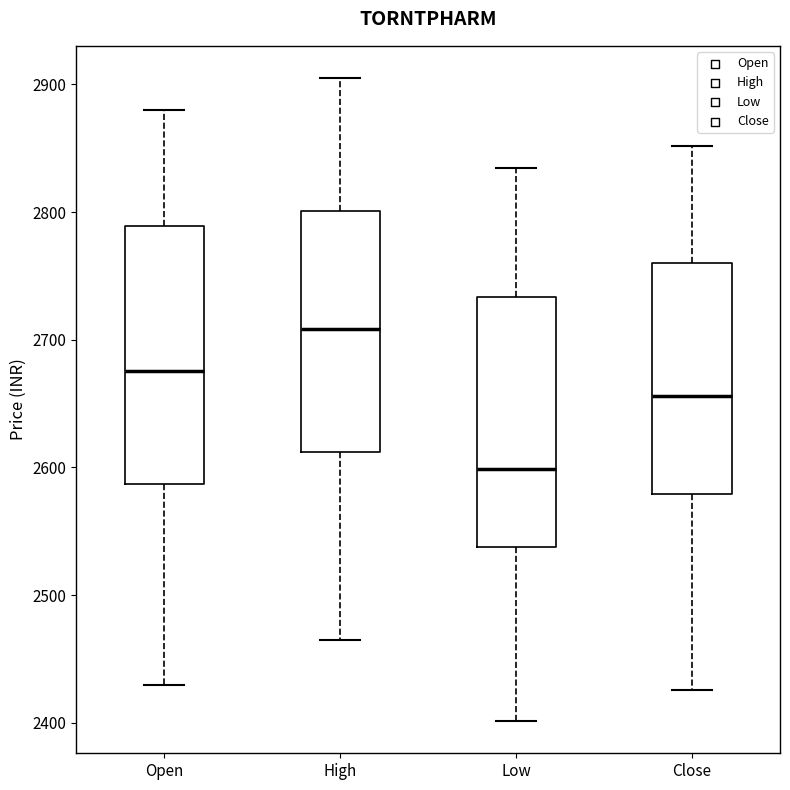

Where does the lower whisker of the box for High end on the y-axis? The values are not printed on the chart, so give them approximately, as read against the axis.

2470